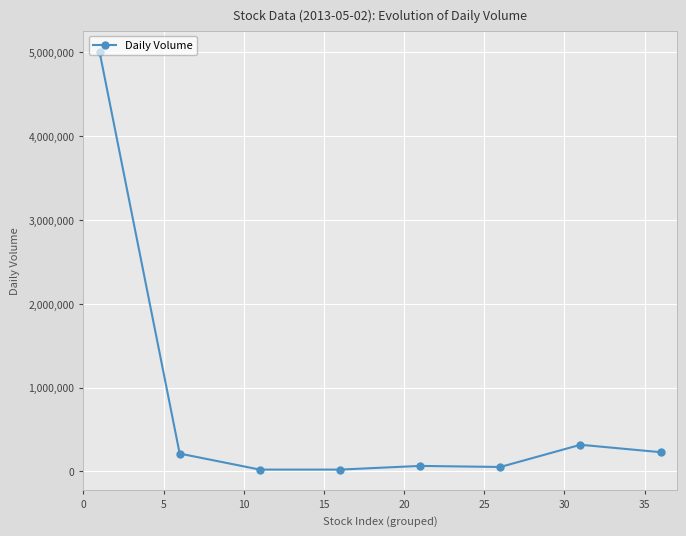

What is the maximum value shown in the chart?

5010200